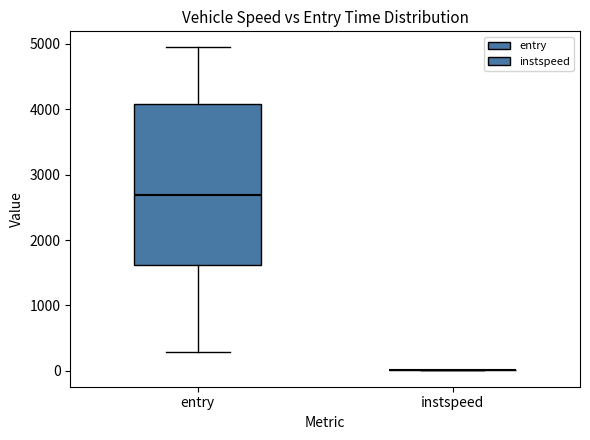

Which box is the tallest, from its lower edge to its upper edge?

entry